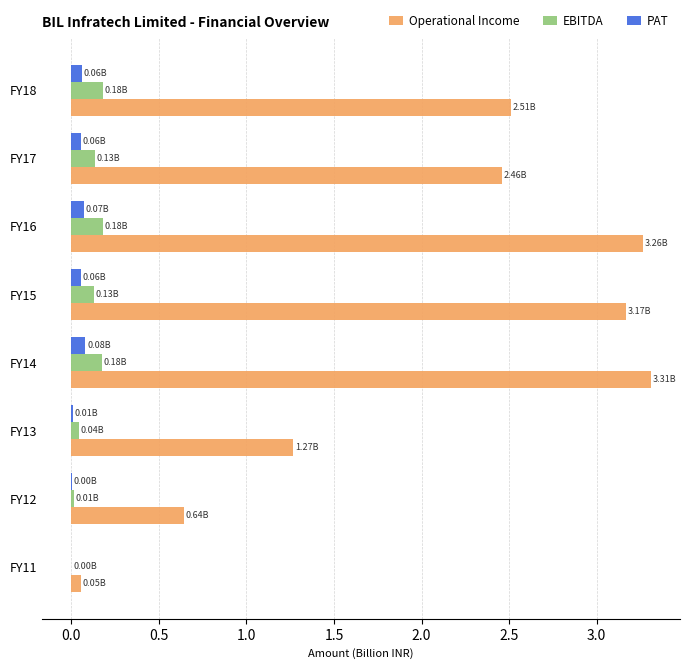

Is the value of PAT at FY11 greater than the value of Operational Income at FY12?

No